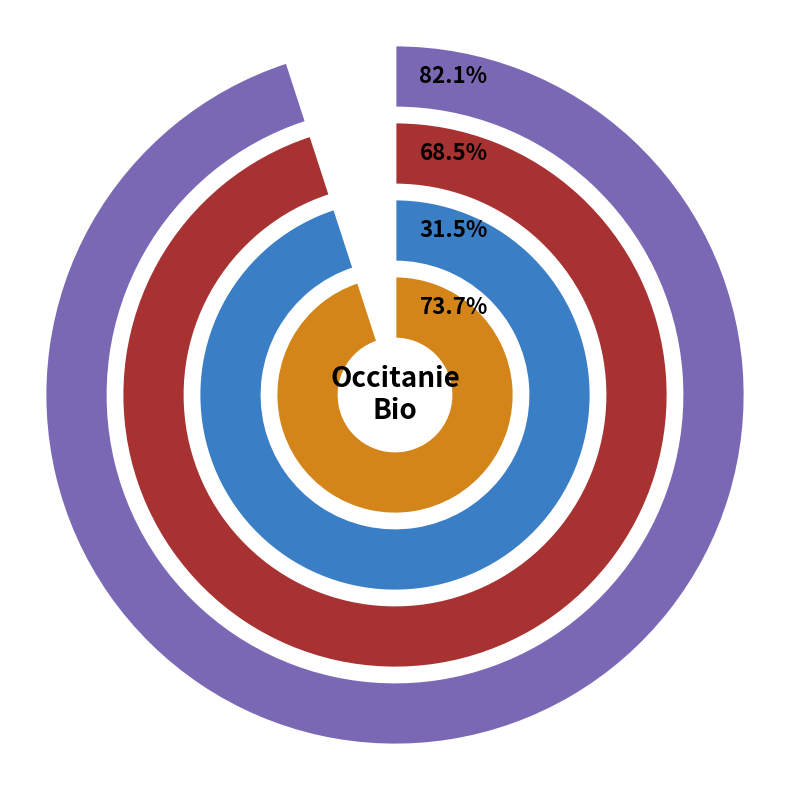

Which slice is the largest?

STH